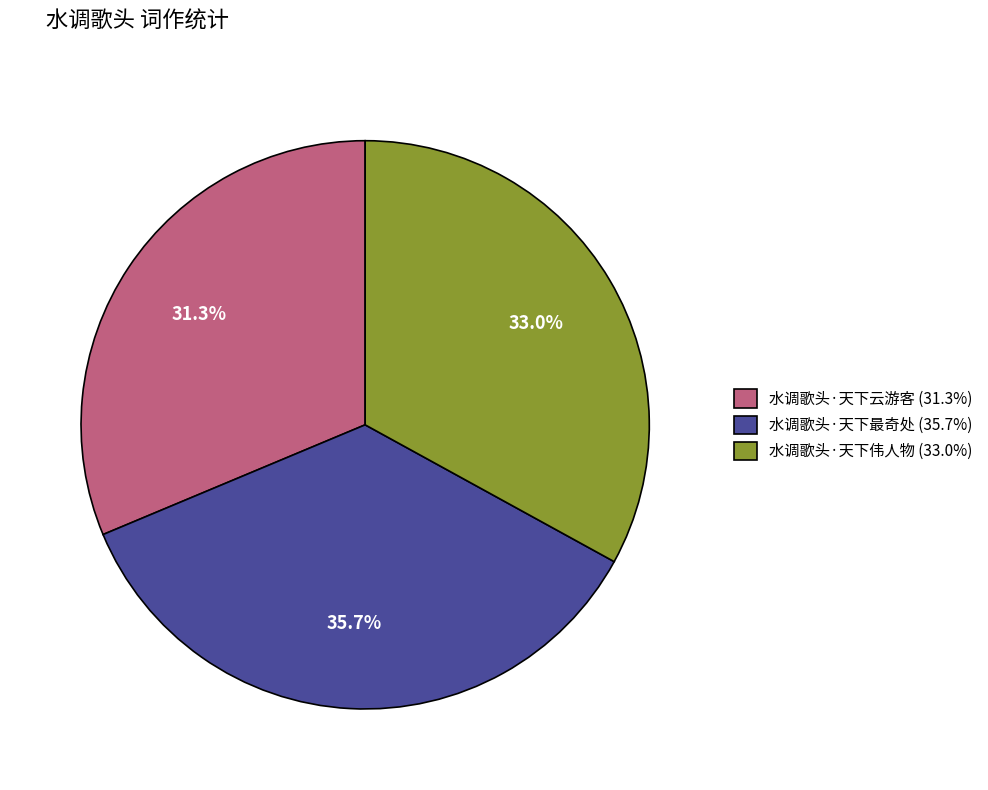

How many slices are in this pie chart?

3